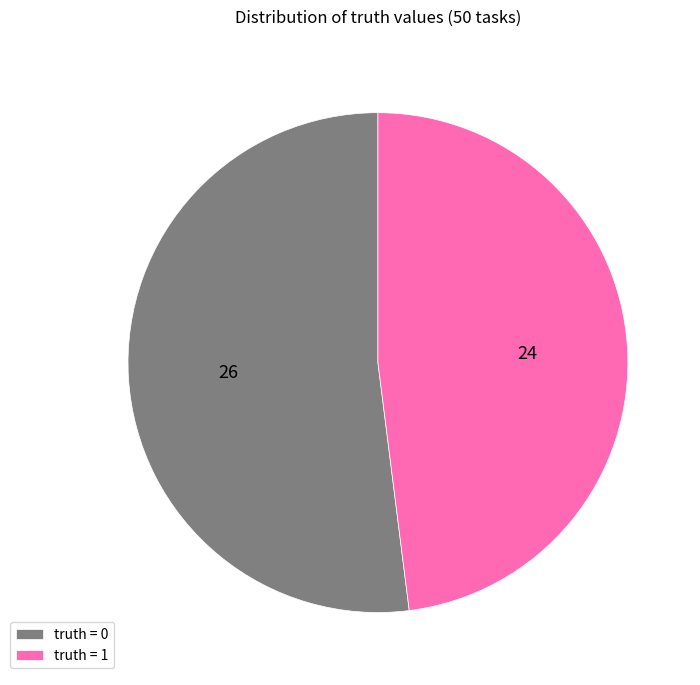

Which has a higher value, truth = 0 or truth = 1?

truth = 0